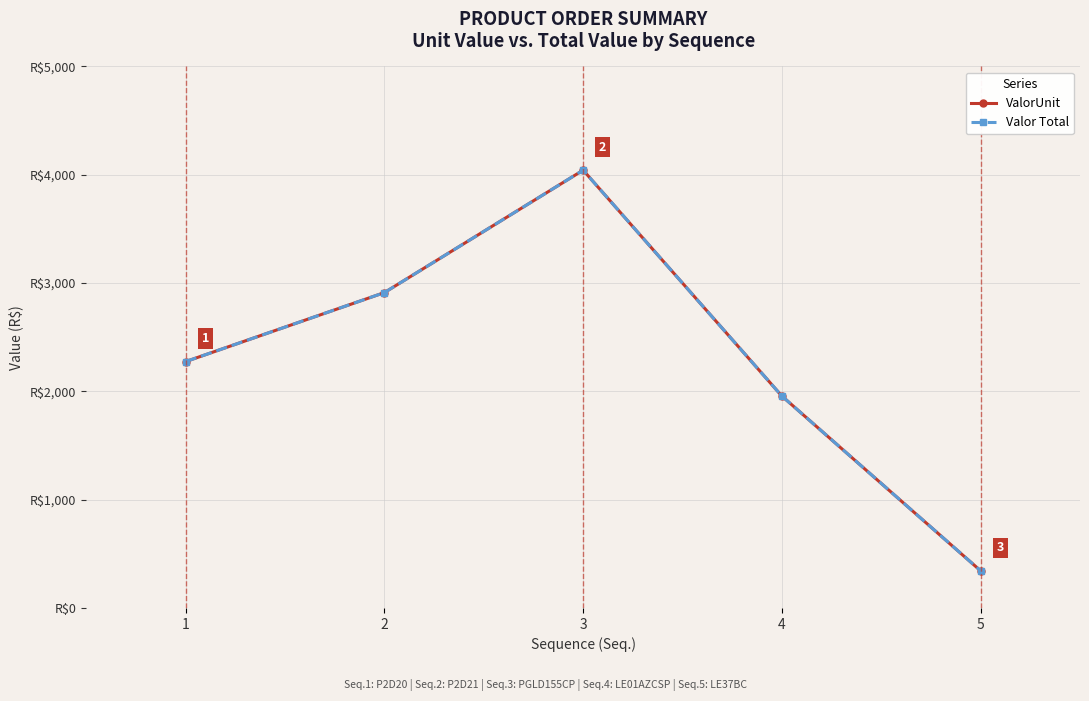

What is the highest value of the ValorUnit series?

4042.2